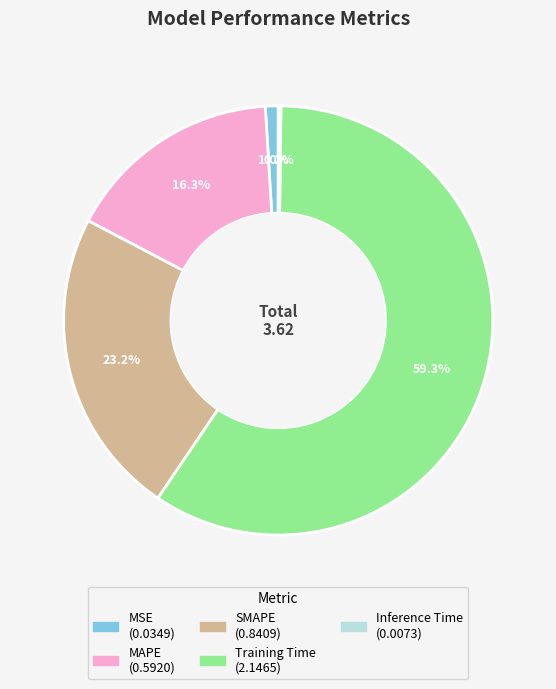

Is MSE the majority of the pie?

No